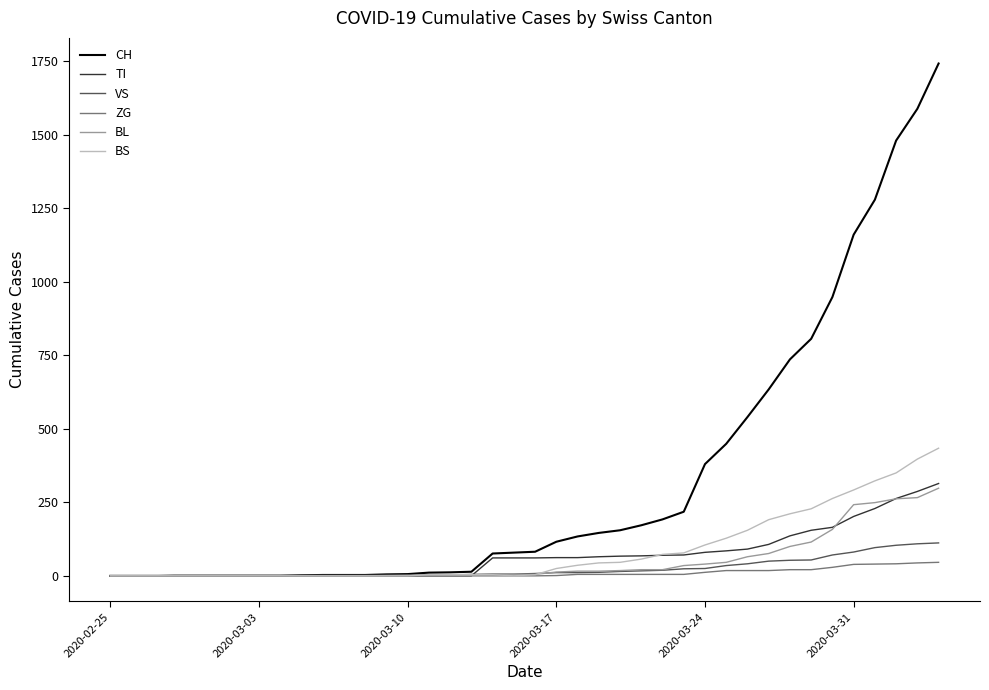

What are all the series names shown in the legend?

CH, TI, VS, ZG, BL, BS